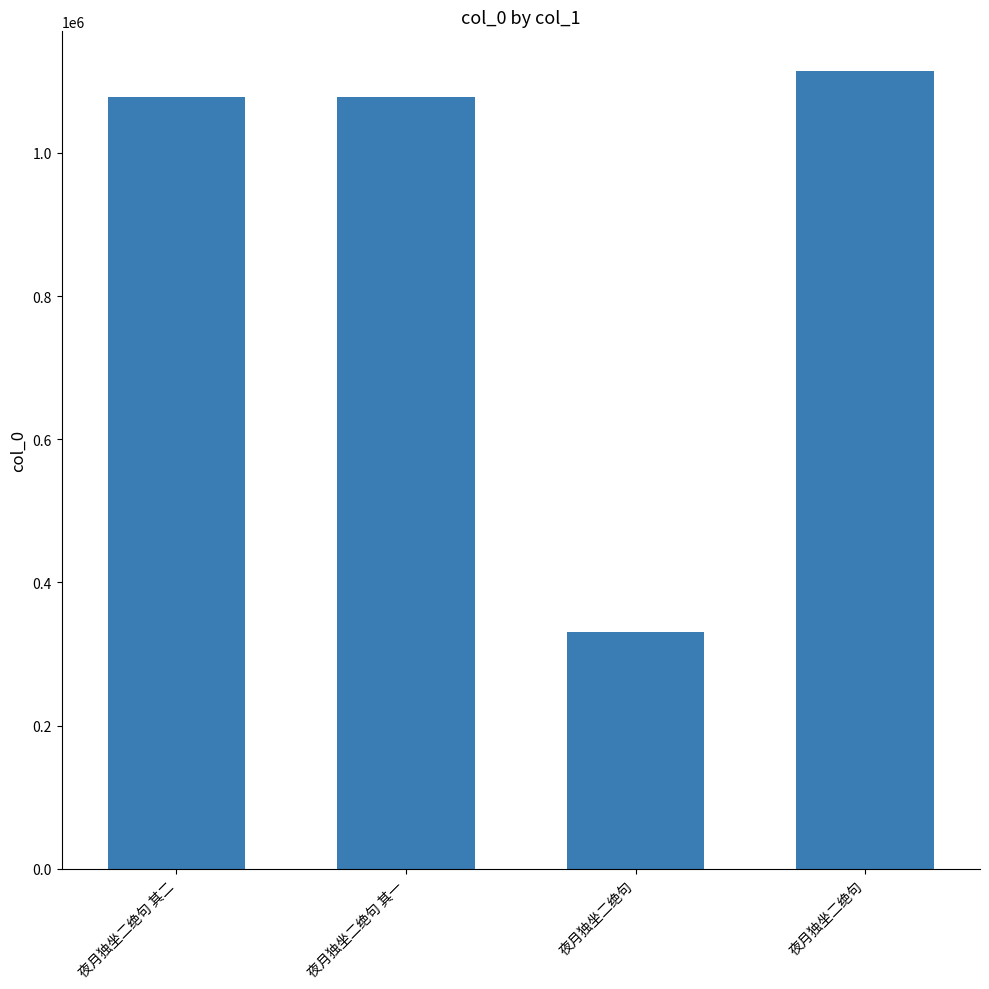

How many bars are there in total?

4